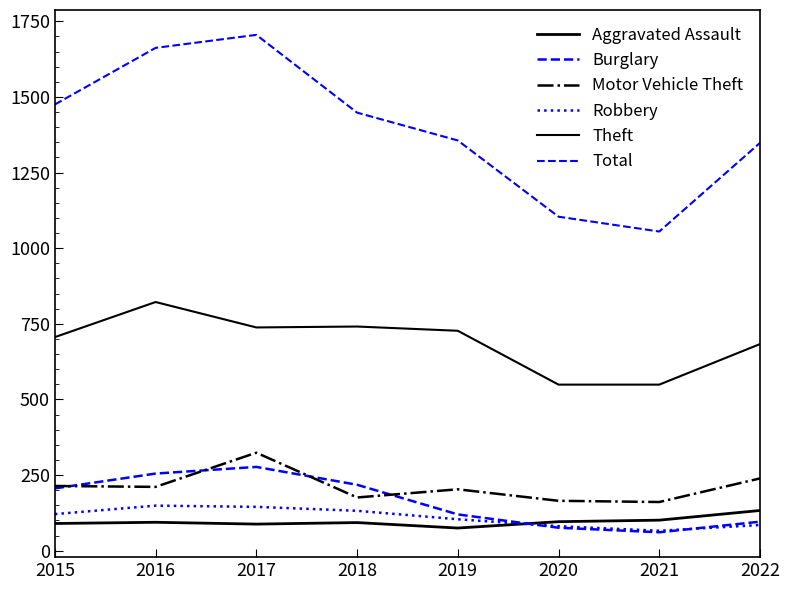

What is the difference between the Aggravated Assault values at 2015 and 2018?

3